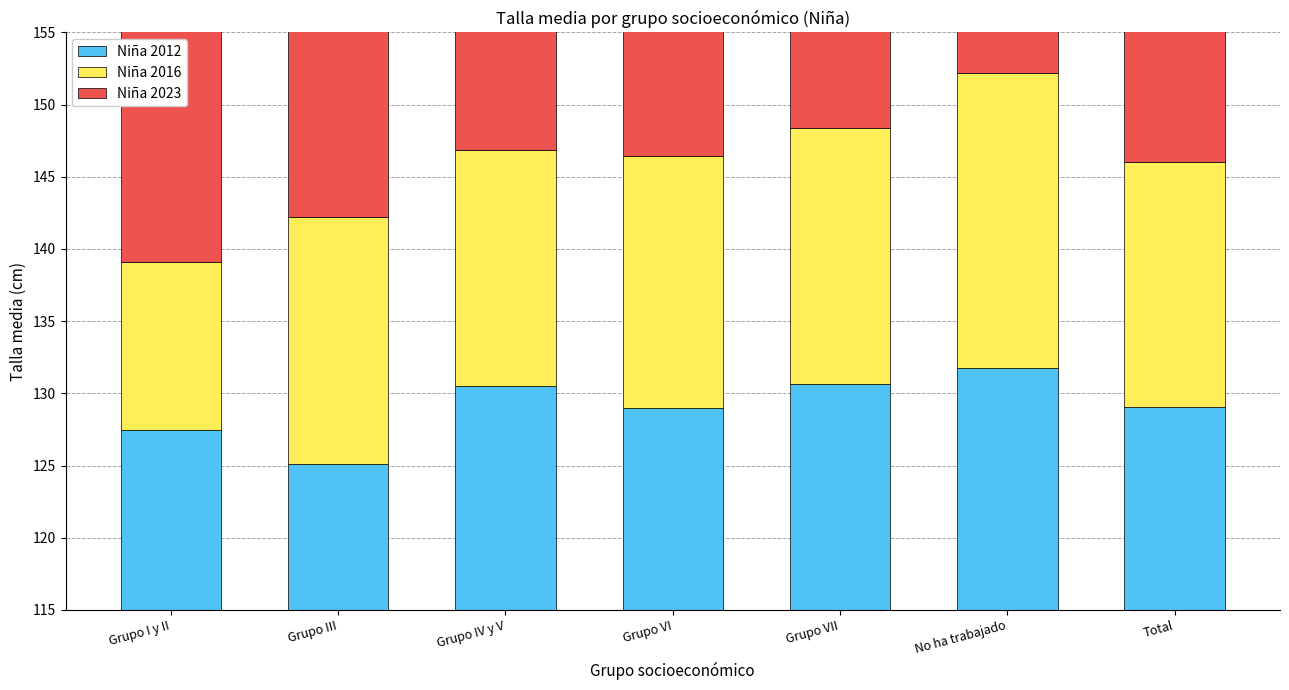

Is it true that Niña 2023 equals 40.3 at Total?

False